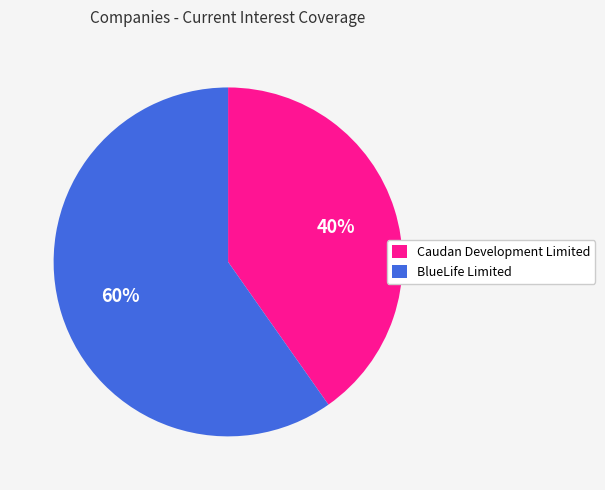

To the nearest percent, what is the combined percentage of BlueLife Limited and Caudan Development Limited?

100%